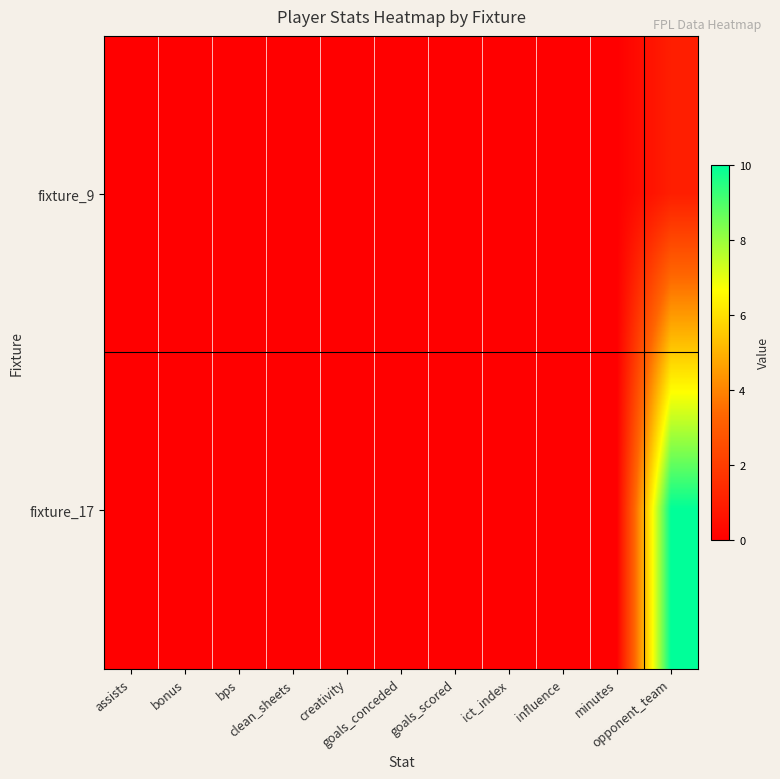

At how many categories does at least one series exceed 2?

1